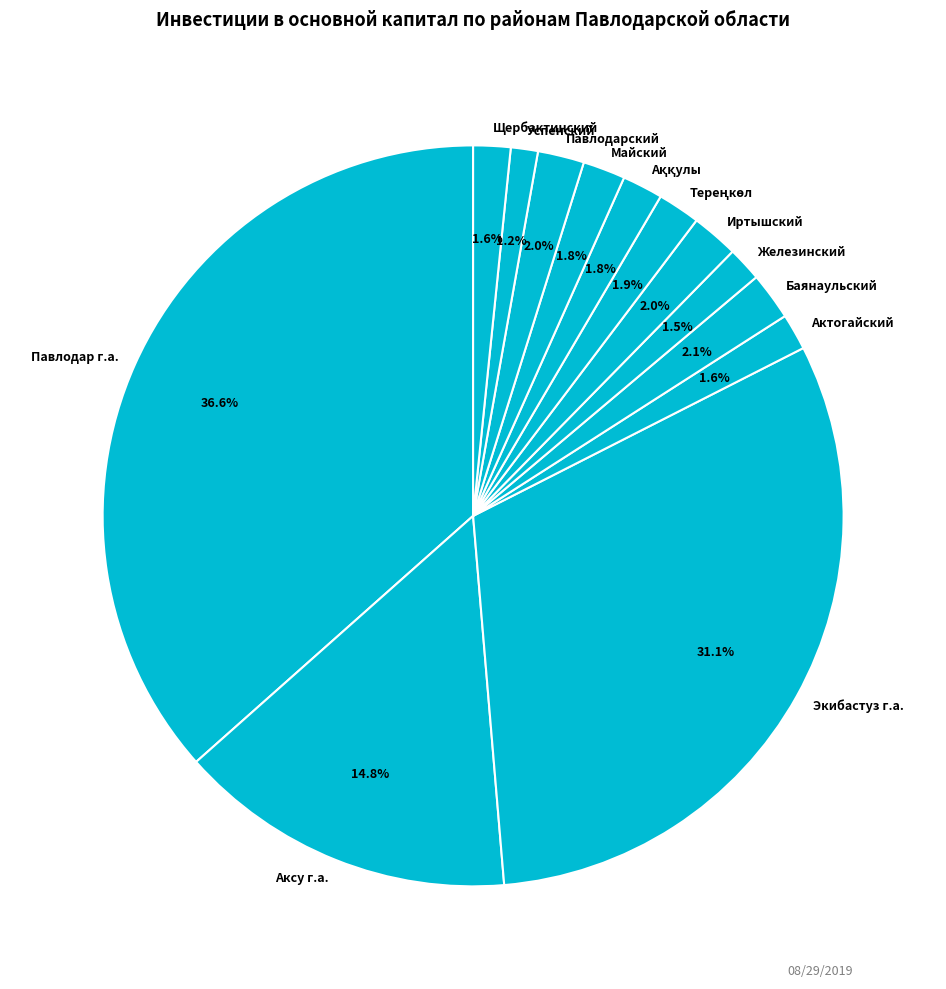

Is Павлодар г.а. the majority of the pie?

No